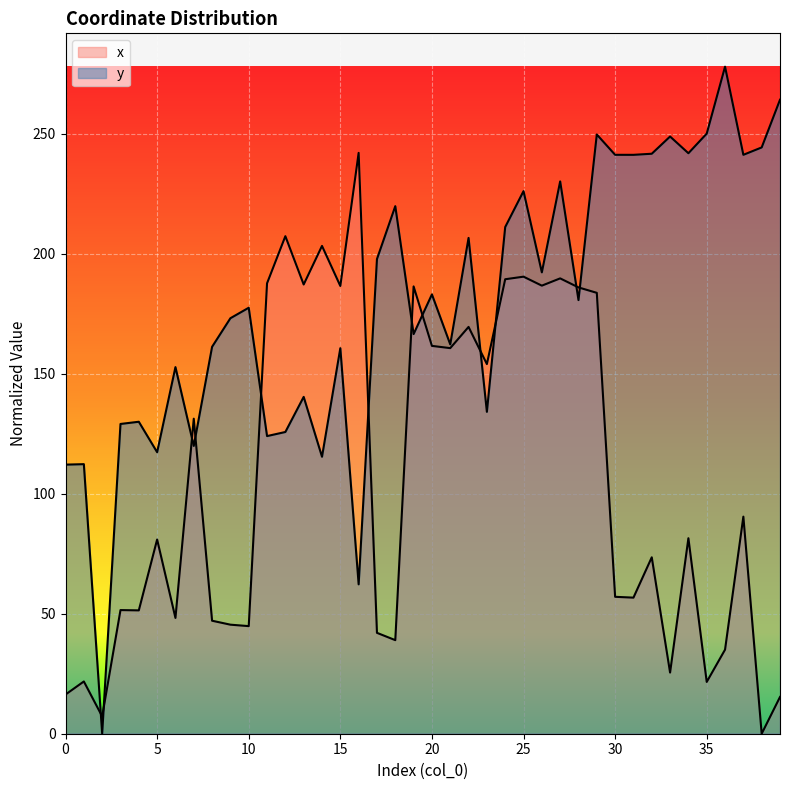

What is the difference between the highest and lowest values at 31?

184.5